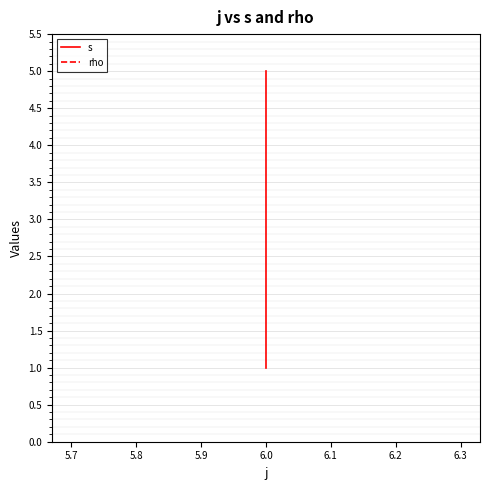

Between 5.7 and 5.8, which series saw the biggest shift?

s